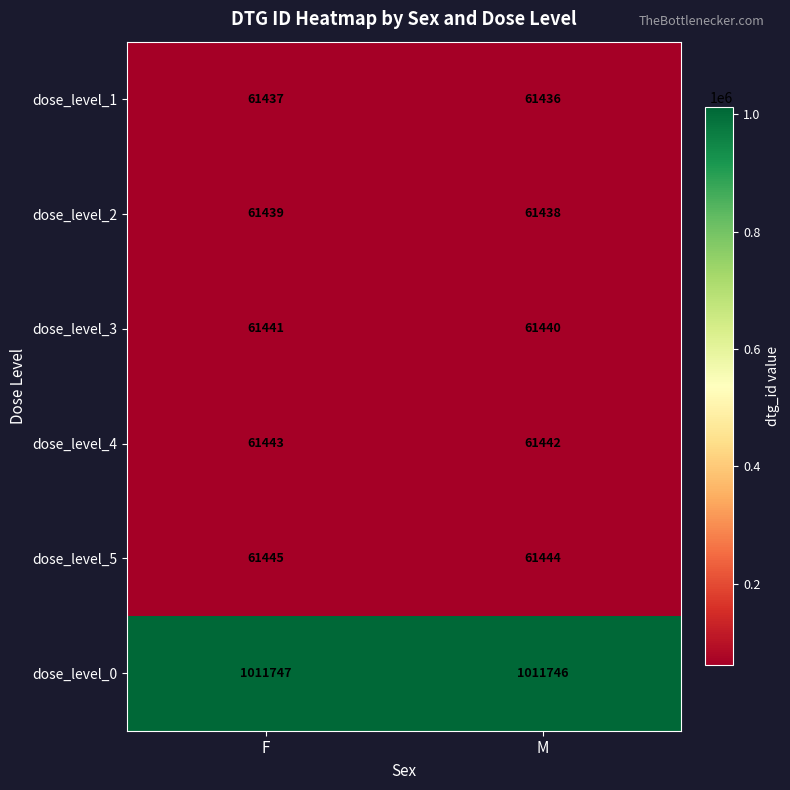

What is the greatest value displayed?

1011747